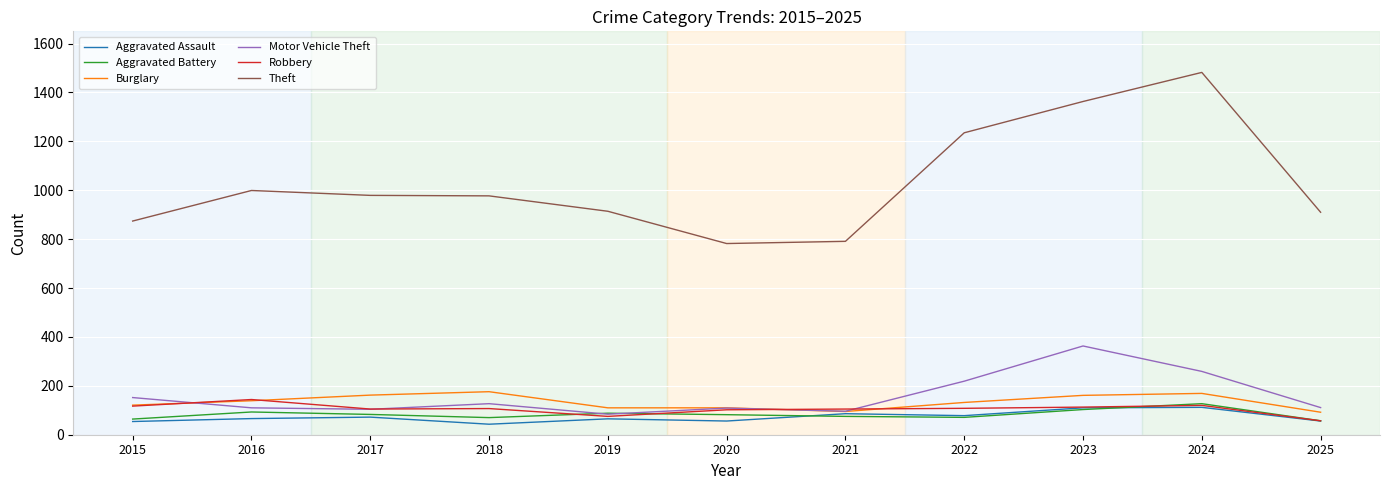

After their last crossing, which series has the higher values: Burglary or Motor Vehicle Theft?

Motor Vehicle Theft